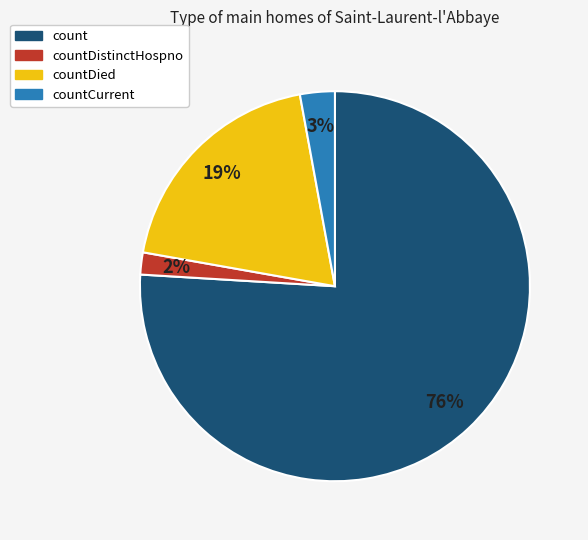

The countDied slice represents 13% of the pie. True or false?

False